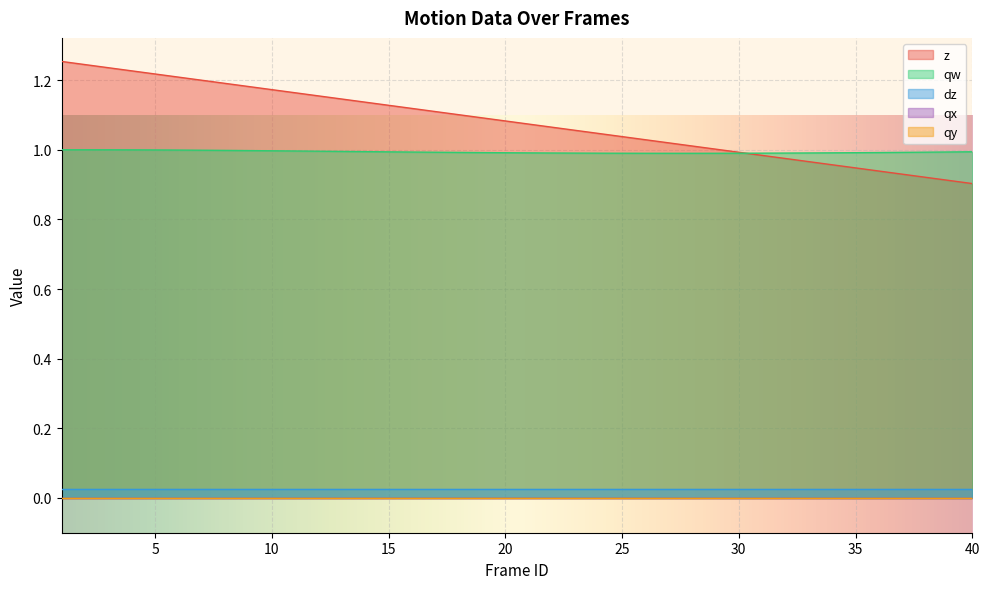

Between 37 and 39, which series saw the biggest shift?

z